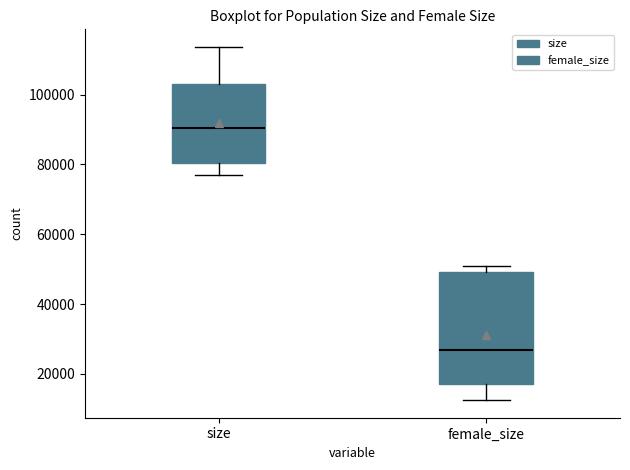

Reading left to right, transcribe this box plot: for each box, give where its median line is, the range the box spans, and where its two whiskers end, as read against the y-axis. The values are not printed on the chart, so give them approximately, as read against the axis.

size: median 90000, box 80000 to 104000, whiskers 76000 to 114000
female_size: median 26000, box 18000 to 50000, whiskers 12000 to 50000 (just above the box's upper edge)